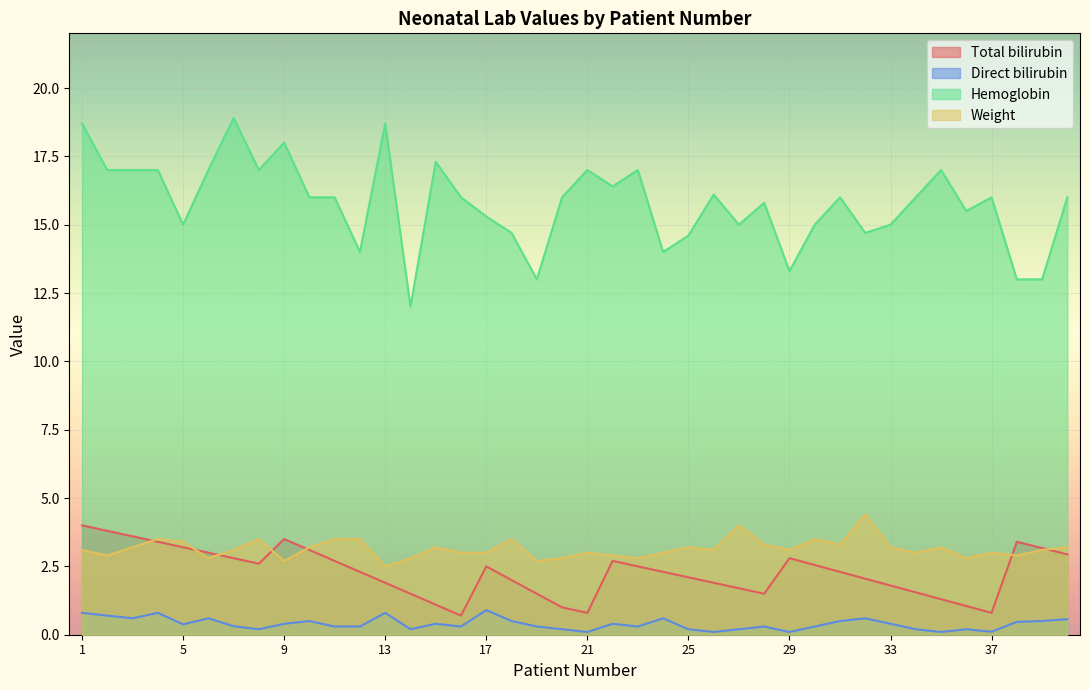

The Total bilirubin series shows 2.8 at 29. True or false?

True